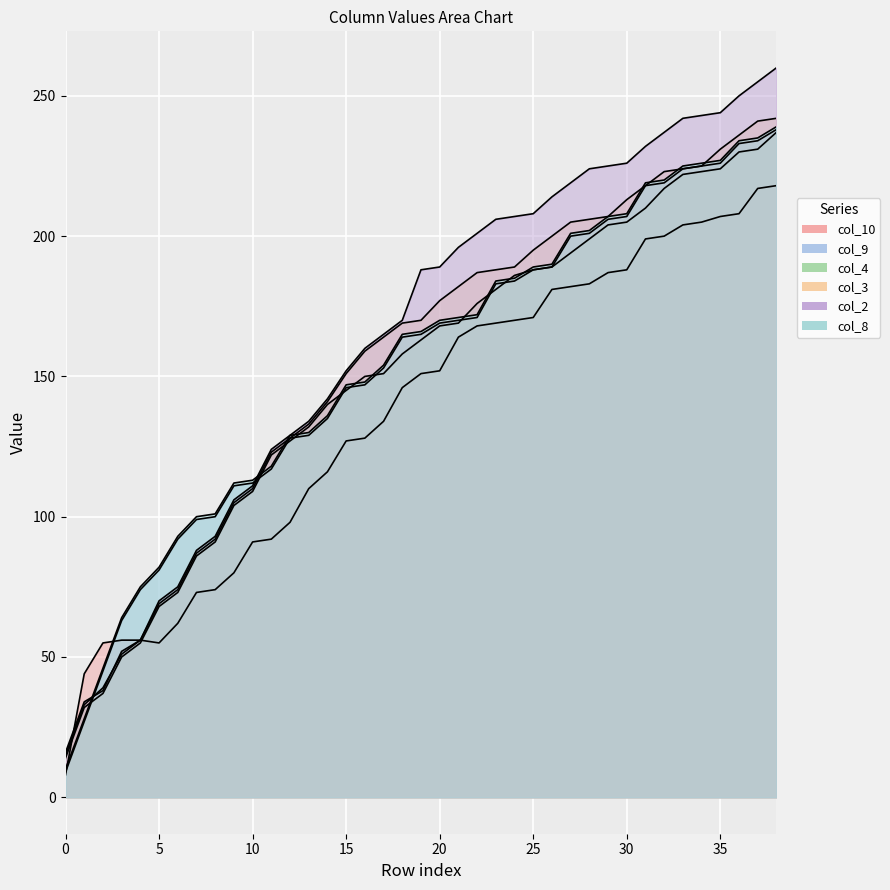

Which series has the largest range (max minus min)?

col_2